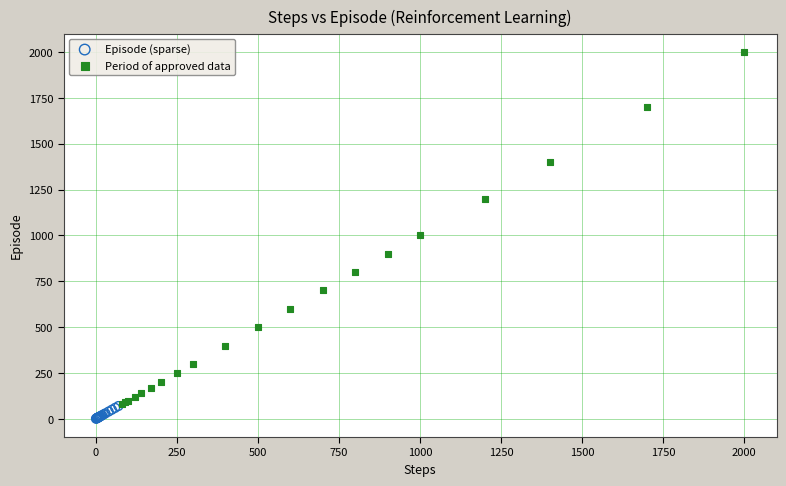

Which series has the largest Y range (max minus min)?

Period of approved data